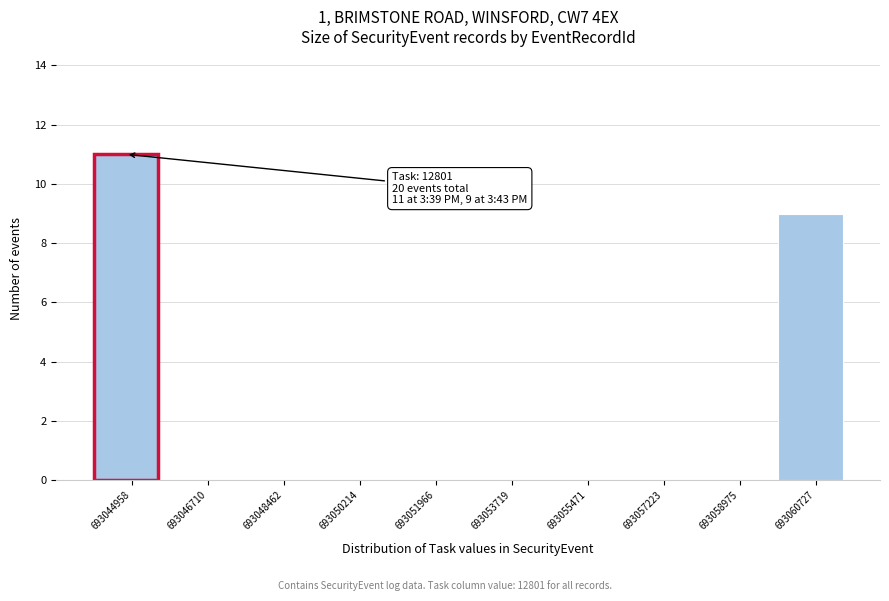

Reading left to right, transcribe all the data shown in this chart.

693044958=11	693046710=0	693048462=0	693050214=0	693051966=0	693053719=0	693055471=0	693057223=0	693058975=0	693060727=9